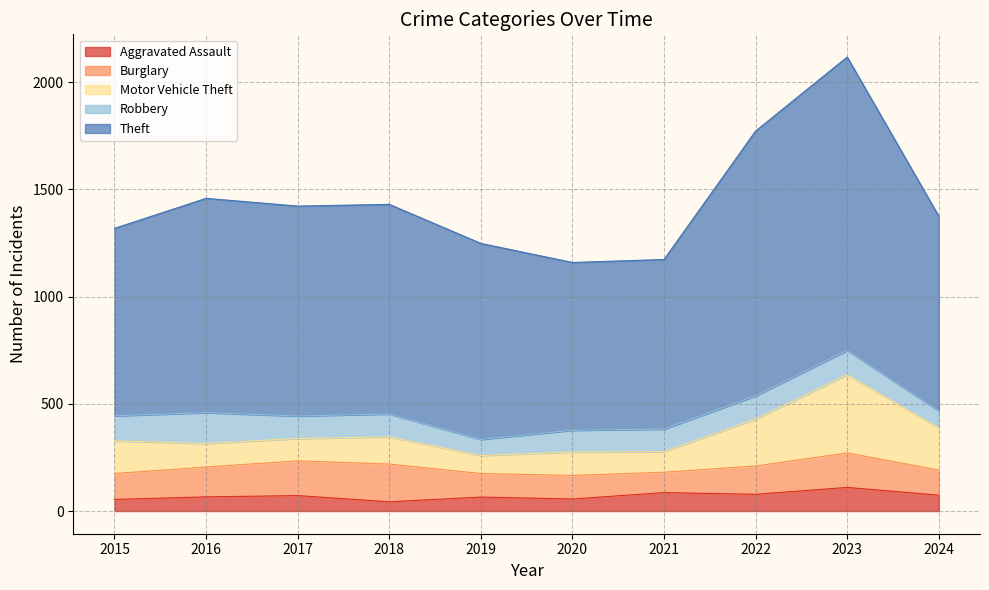

Read the Robbery value at 2022, to the nearest 10.

110